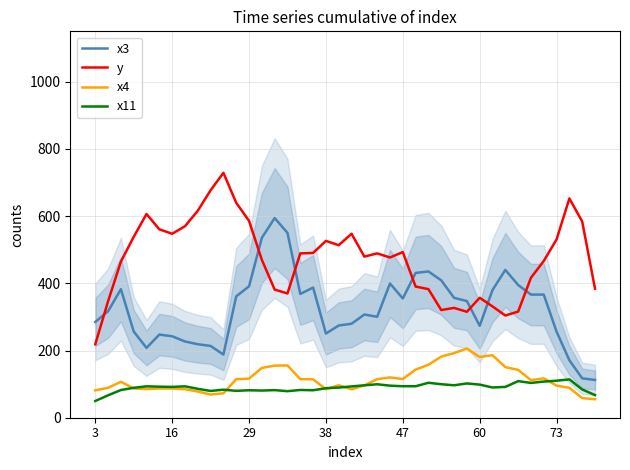

What is the minimum value for x4?

55.1